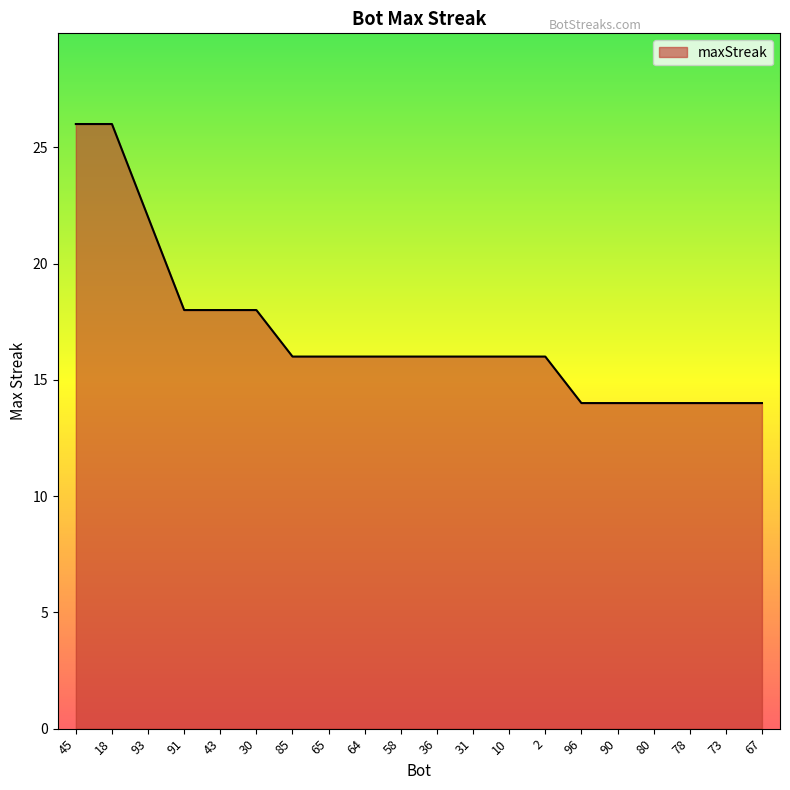

What is the smallest value displayed?

14